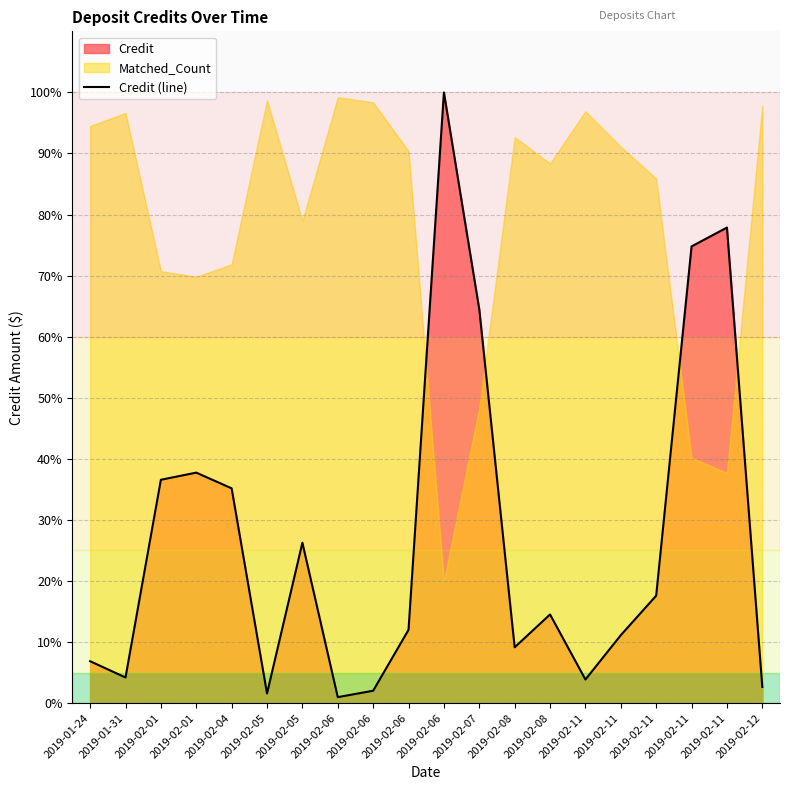

At which label does the data first exceed 14?

2019-02-01